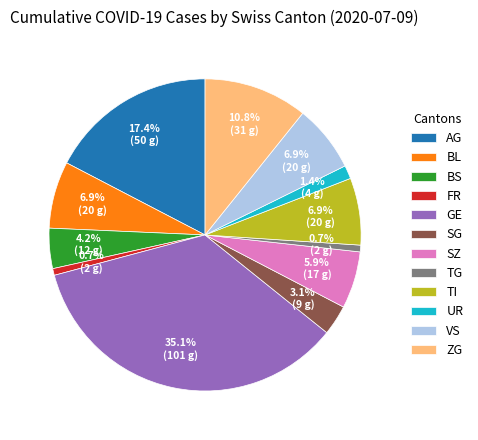

To the nearest percent, what portion does BS represent?

4%